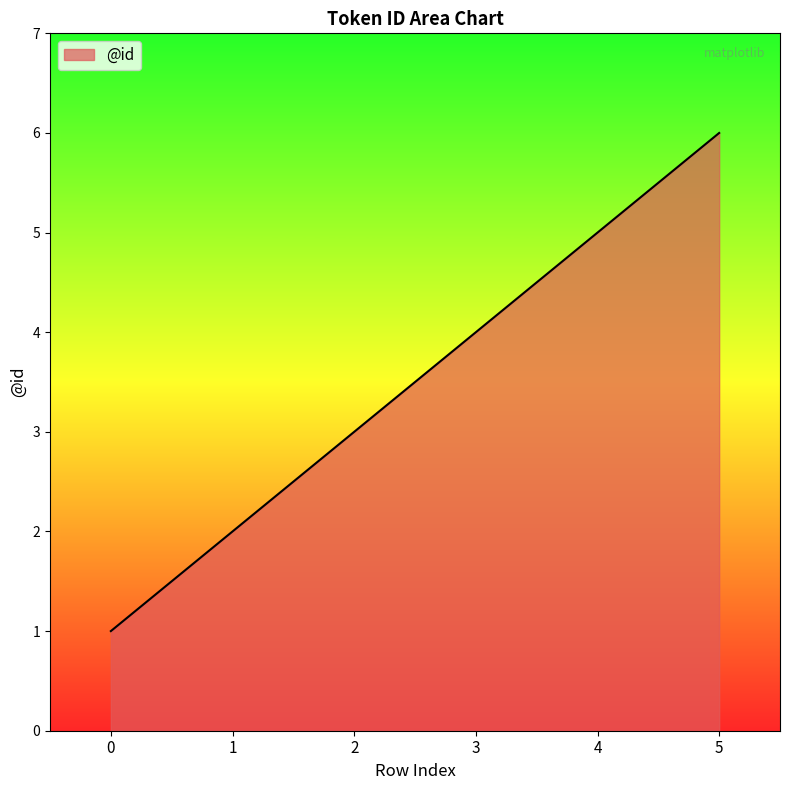

True or false: there are more than 1 points higher than both neighbors.

False